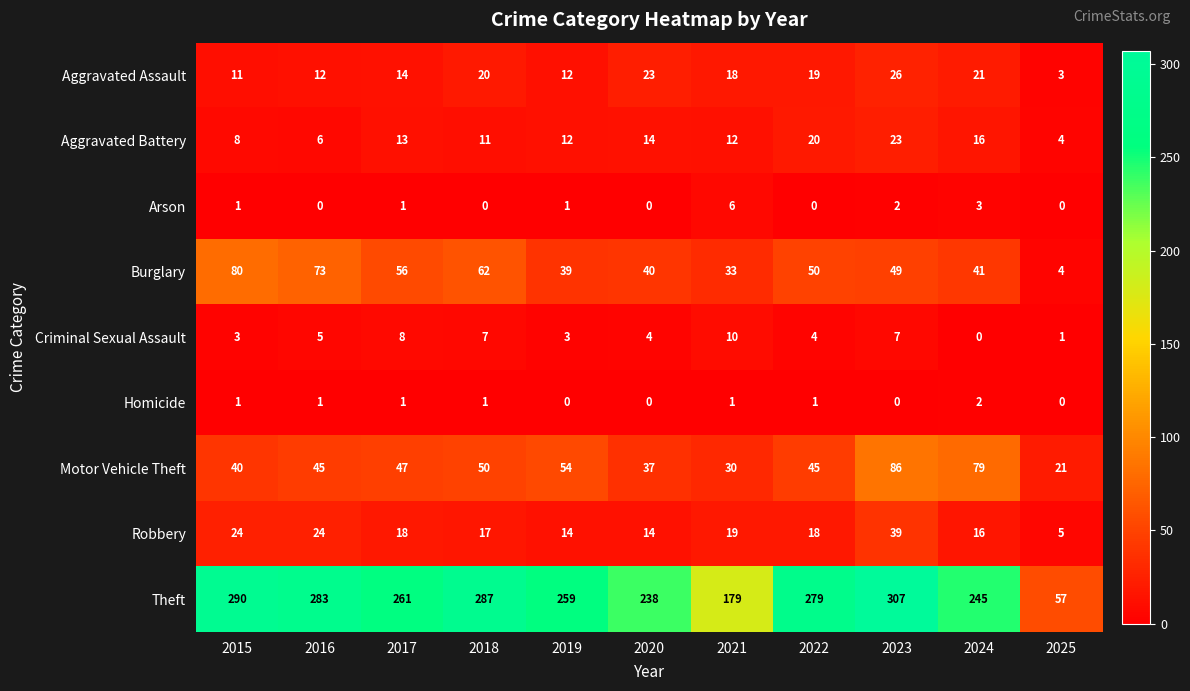

What is the difference between the highest and lowest values at 2018?

287